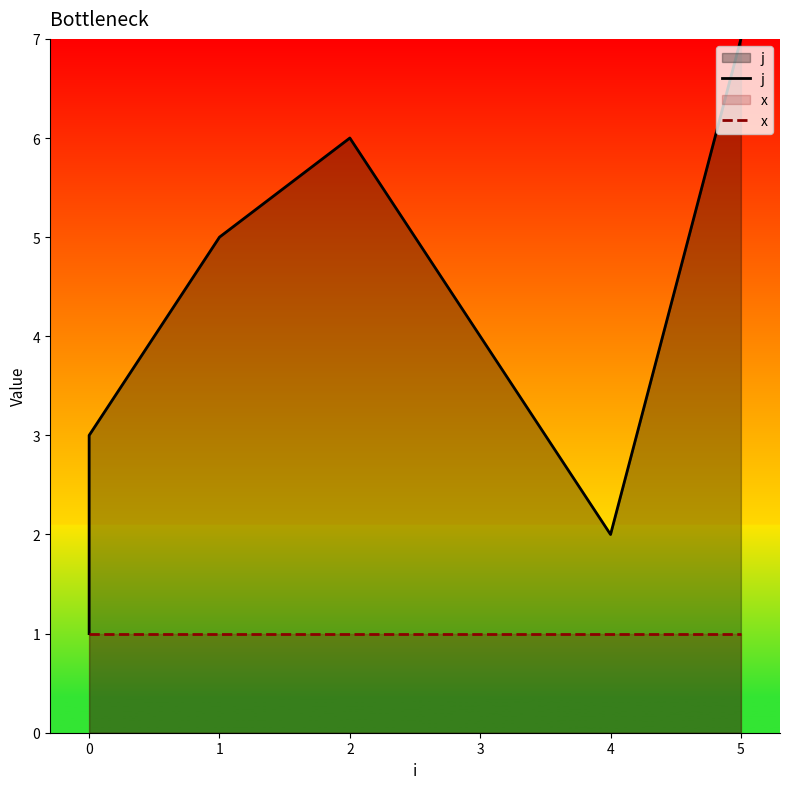

Between 3 and 5, which is larger?

5